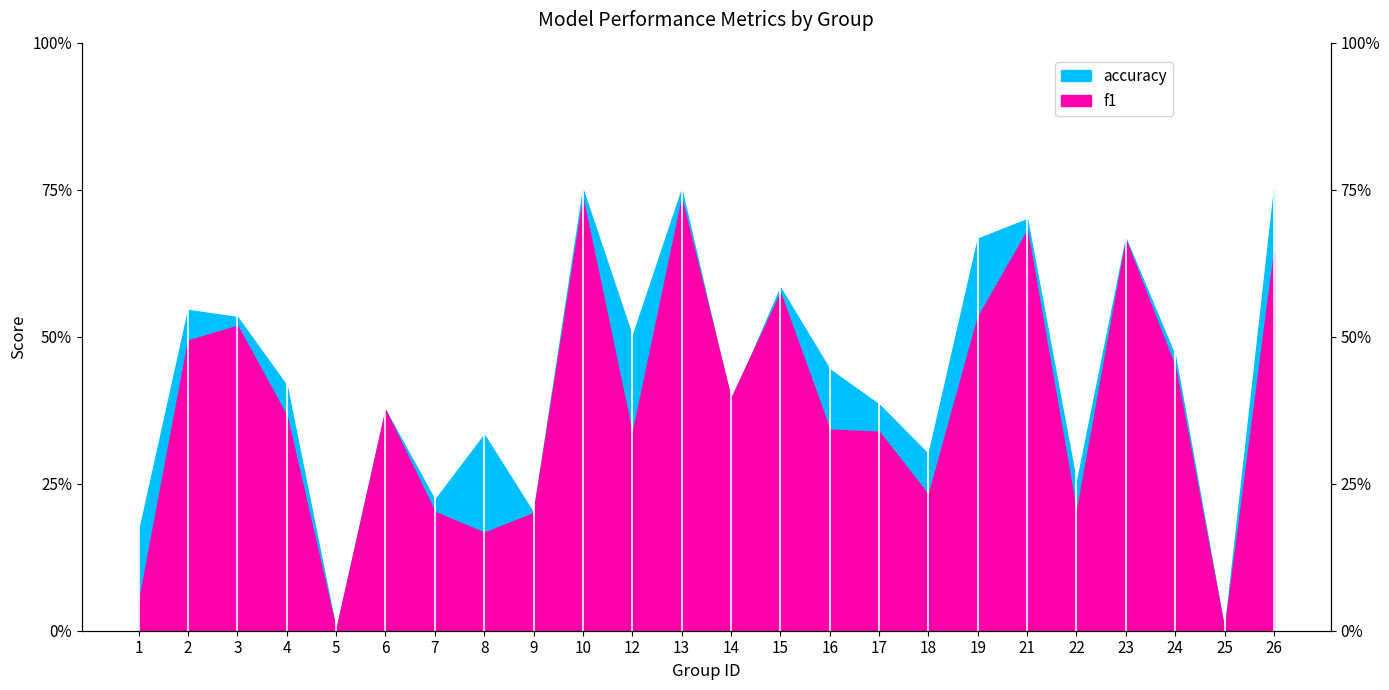

Is it true that f1 equals 0.7 at 13?

True